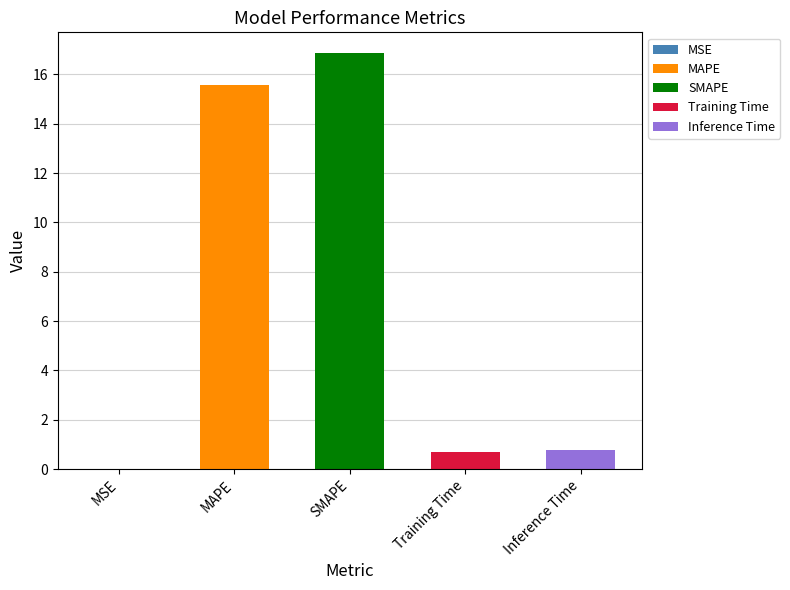

What is the label of the 1st bar from the left?

MSE